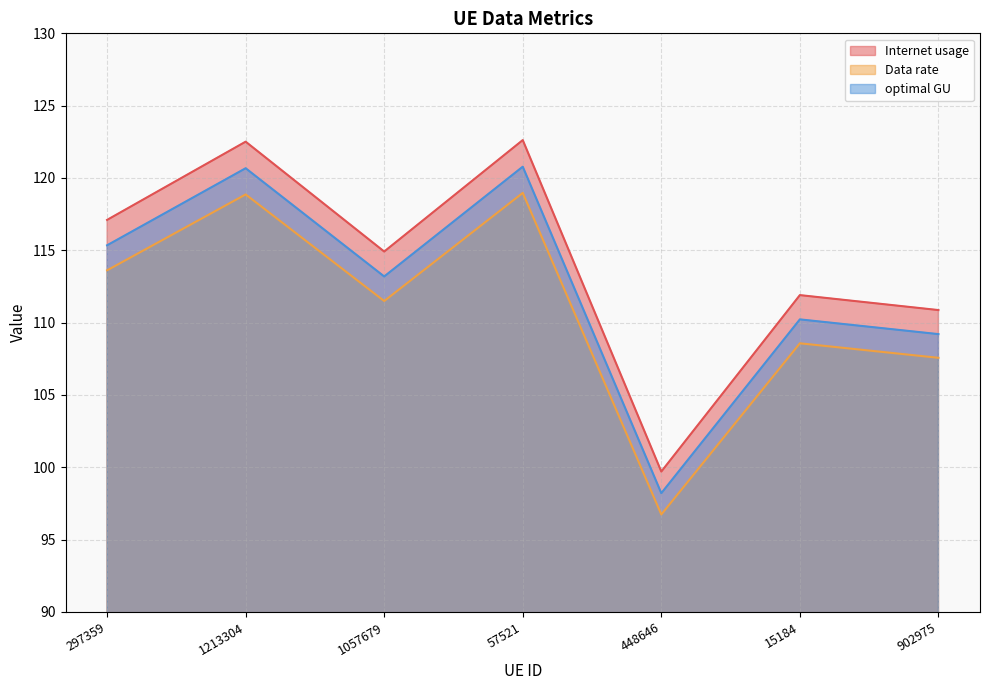

What is the difference between the second highest and second lowest values in the optimal GU series?

11.5